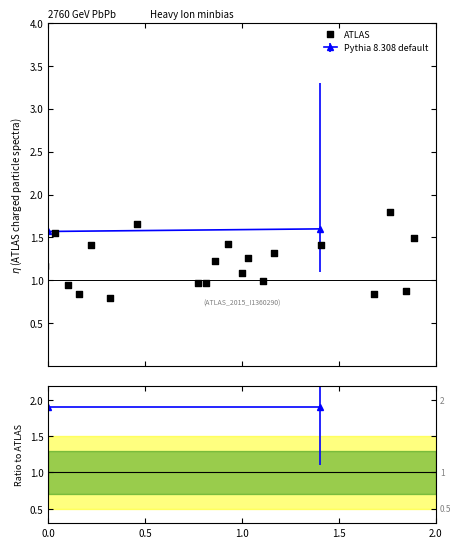

What is the range of X values (max minus min)?

1.9